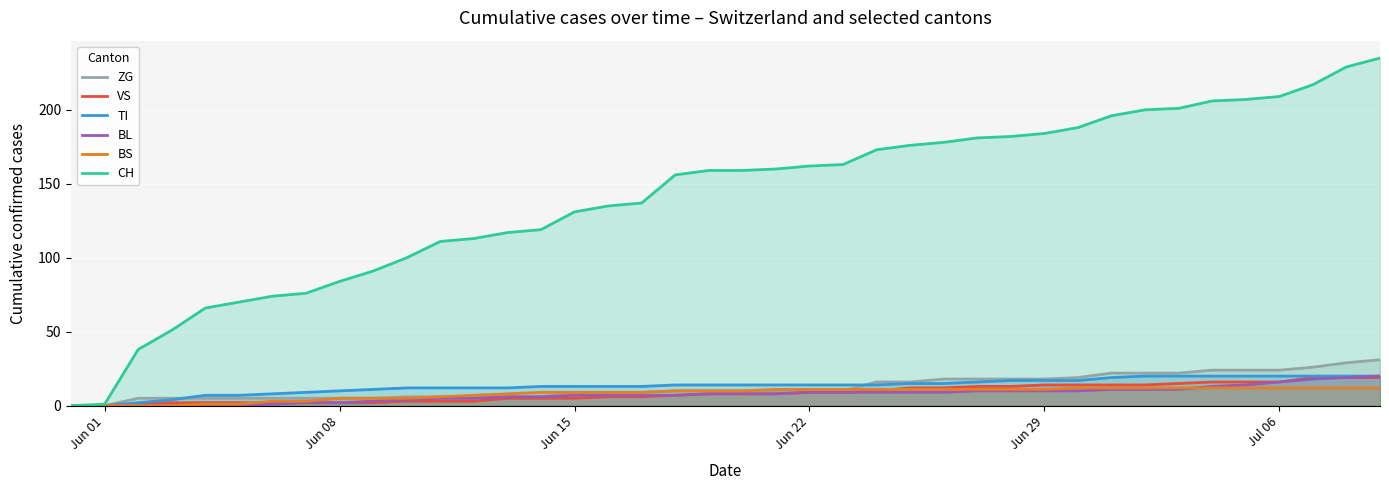

What is the sum of all ZG values?

504